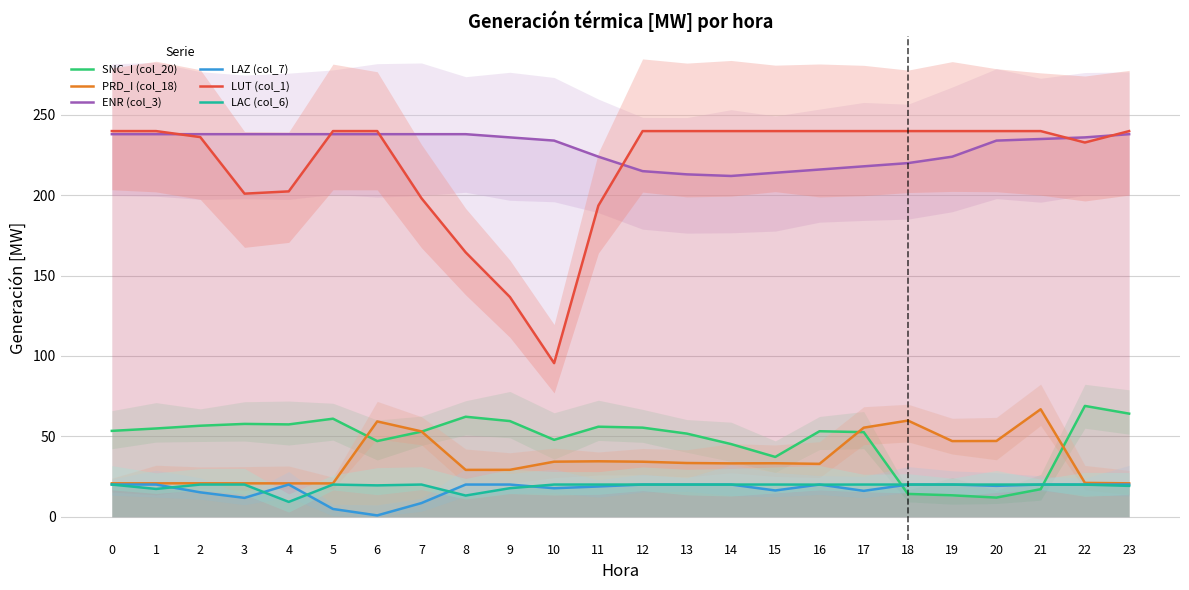

Which category has the lowest value in the LUT (col_1) series?

10